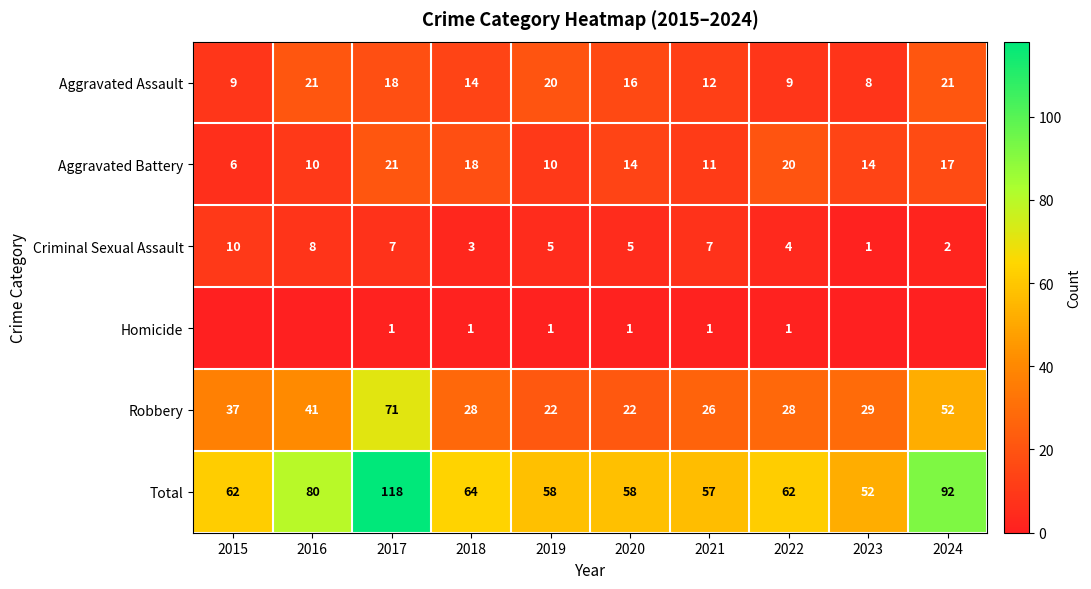

Where is Total nearest to the value 85?

2016